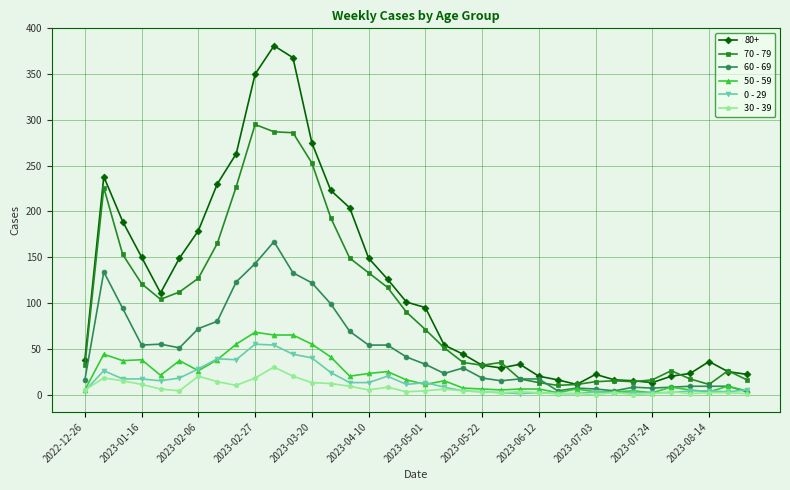

Which series has the widest spread of values?

80+